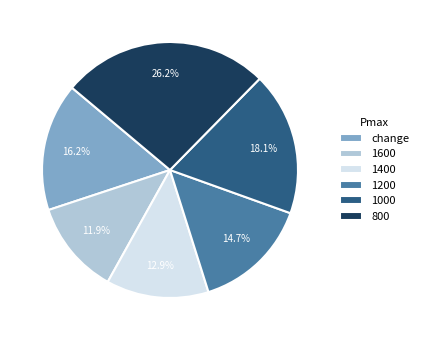

Count the number of slices in the pie.

6